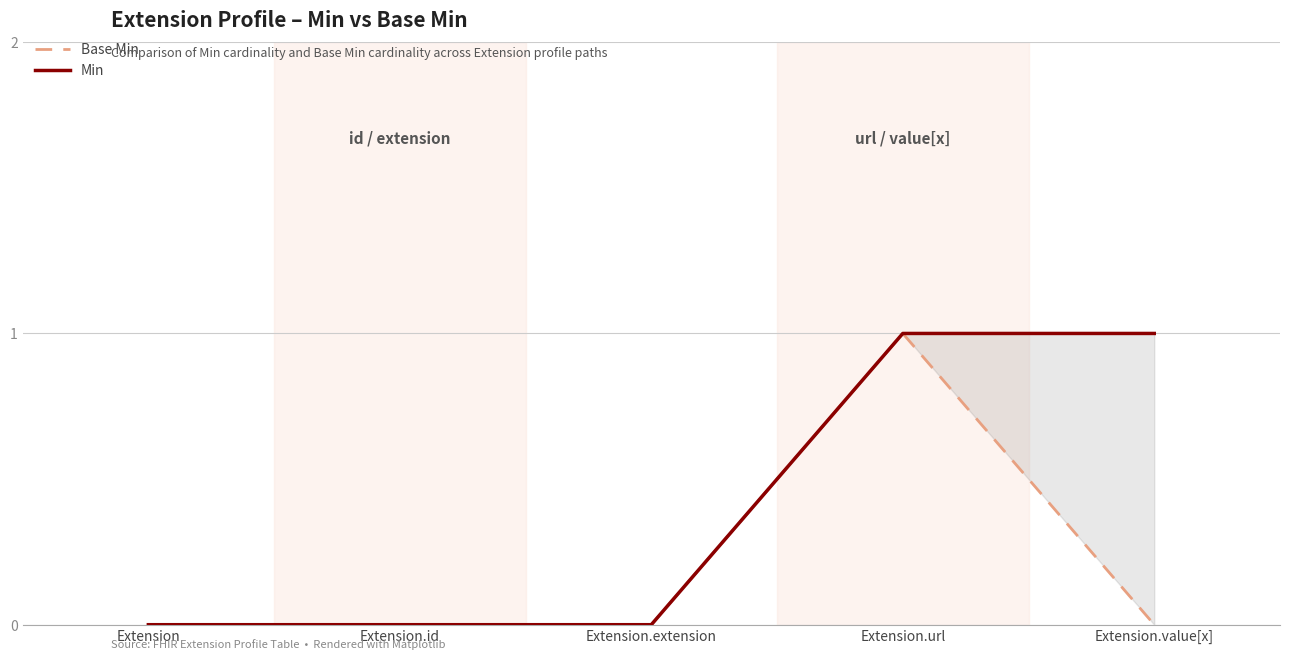

True or false: Min and Base Min intersect in this chart.

False